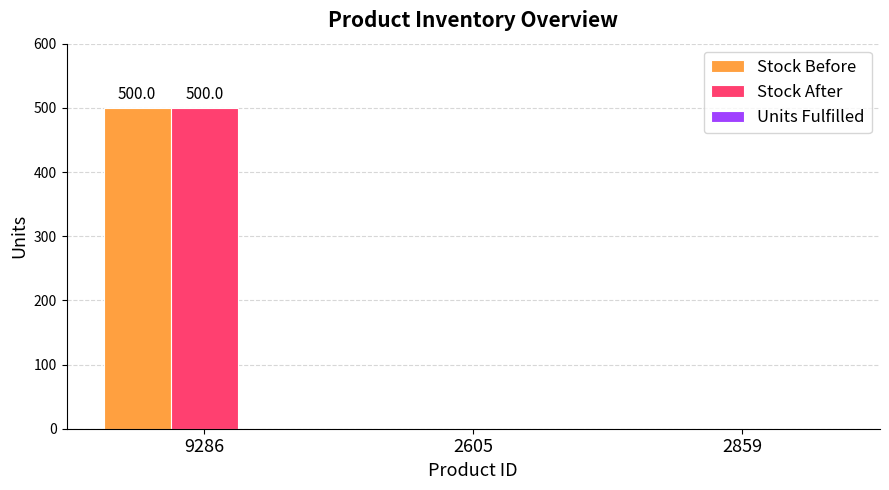

At which category is the sum across all series the highest?

9286